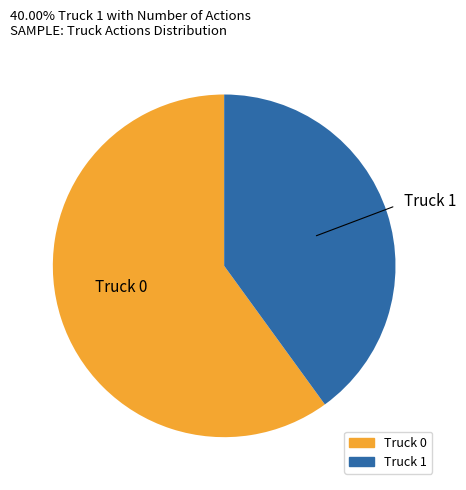

Does any single category account for the majority?

Yes